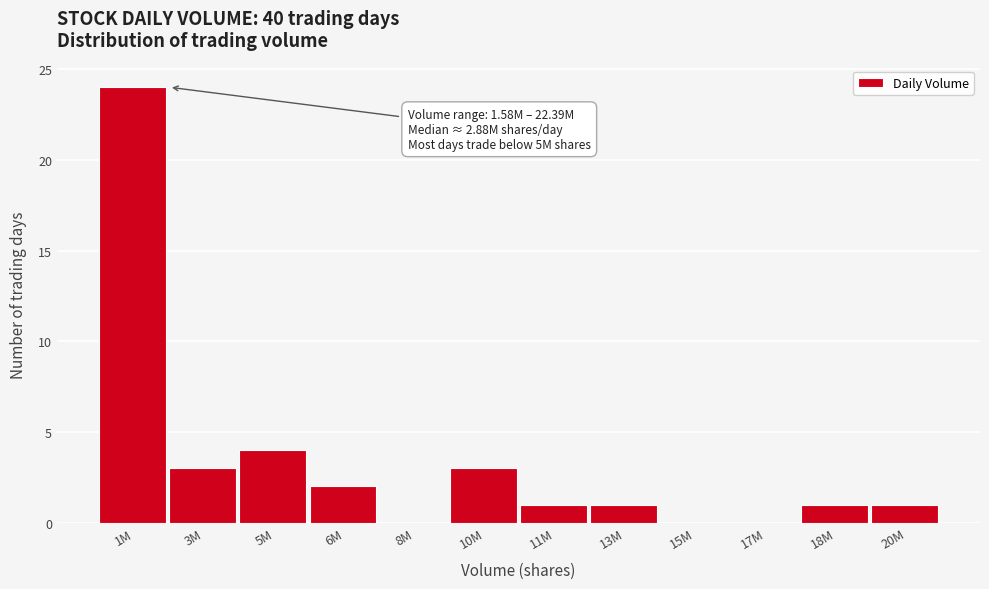

Reading left to right, list all the values displayed in this chart.

1M=24	3M=3	5M=4	6M=2	8M=0	10M=3	11M=1	13M=1	15M=0	17M=0	18M=1	20M=1